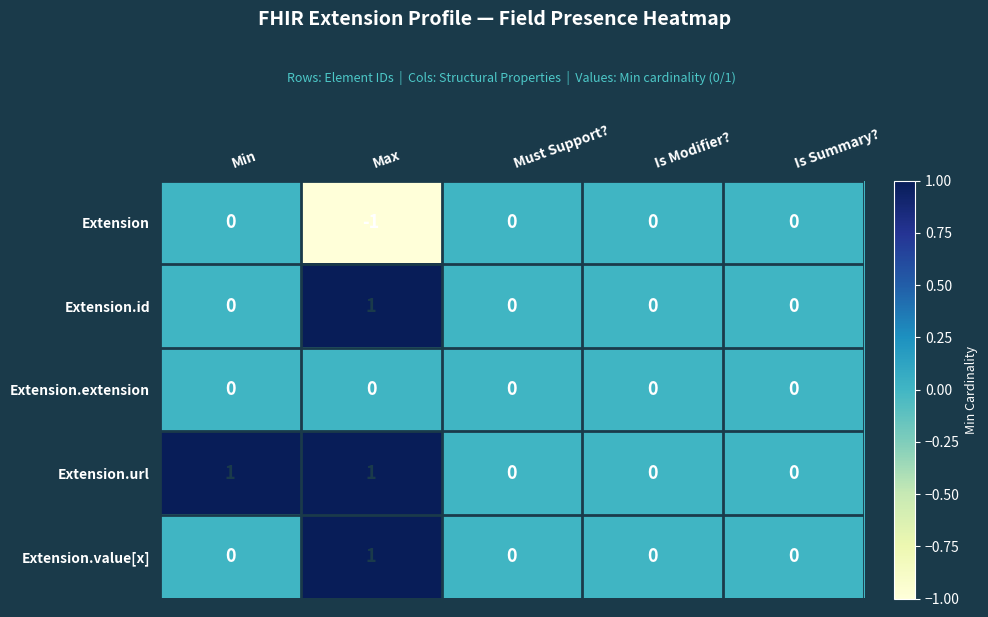

At which category is the sum across all series the highest?

Max